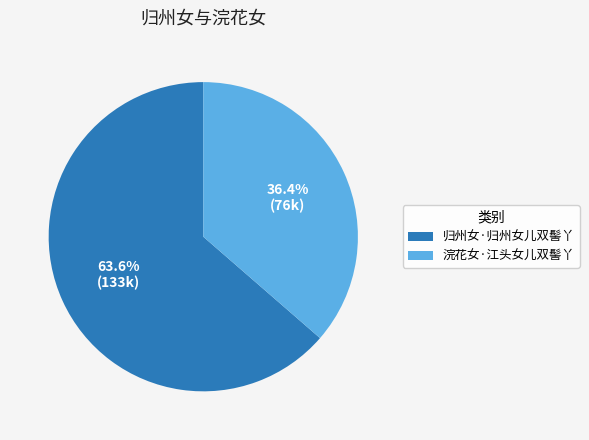

Rank the categories by value from lowest to highest.

浣花女·江头女儿双髻丫, 归州女·归州女儿双髻丫